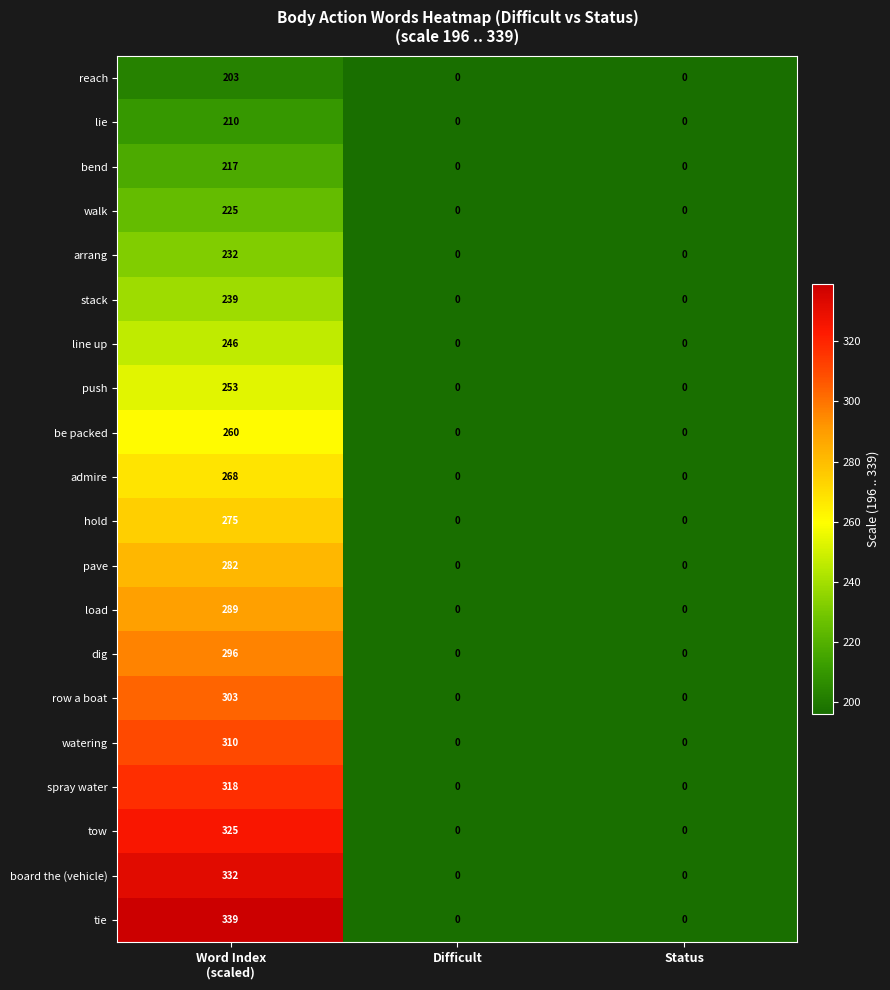

Rank the series at Word Index
(scaled) from lowest to highest value.

reach, lie, bend, walk, arrang, stack, line up, push, be packed, admire, hold, pave, load, dig, row a boat, watering, spray water, tow, board the (vehicle), tie